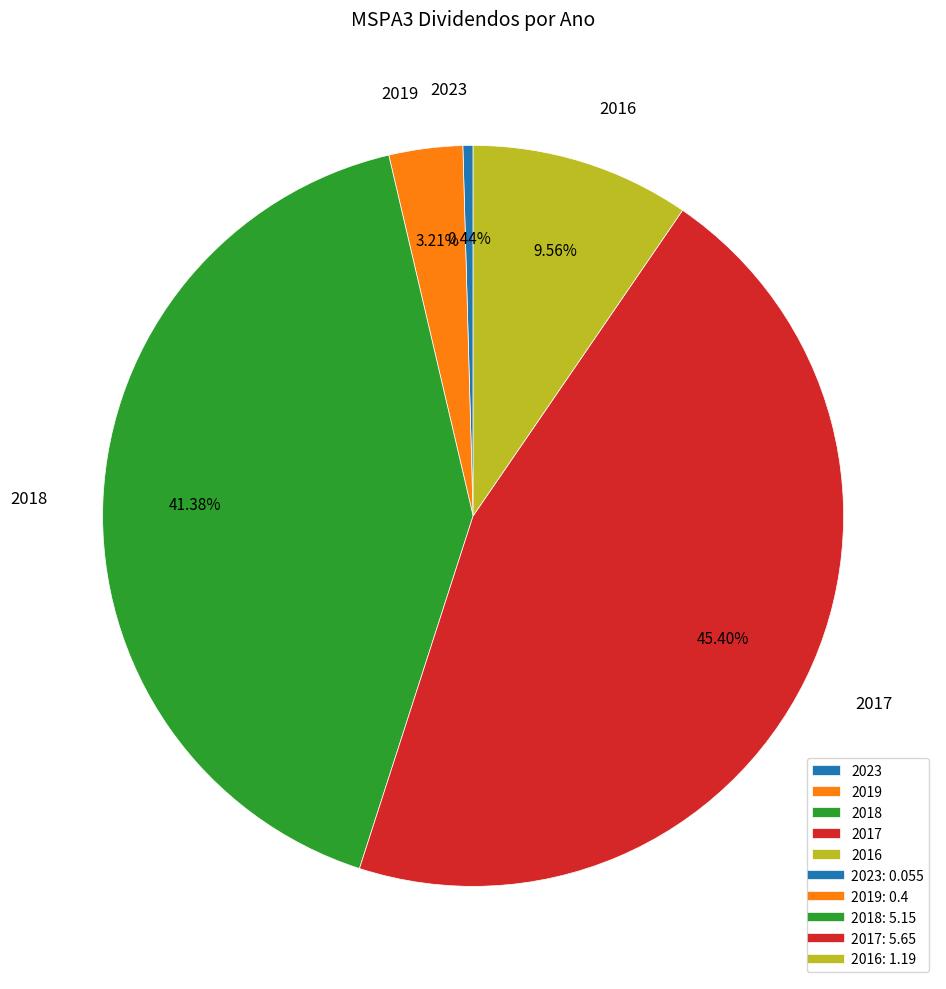

How many slices are in this pie chart?

5